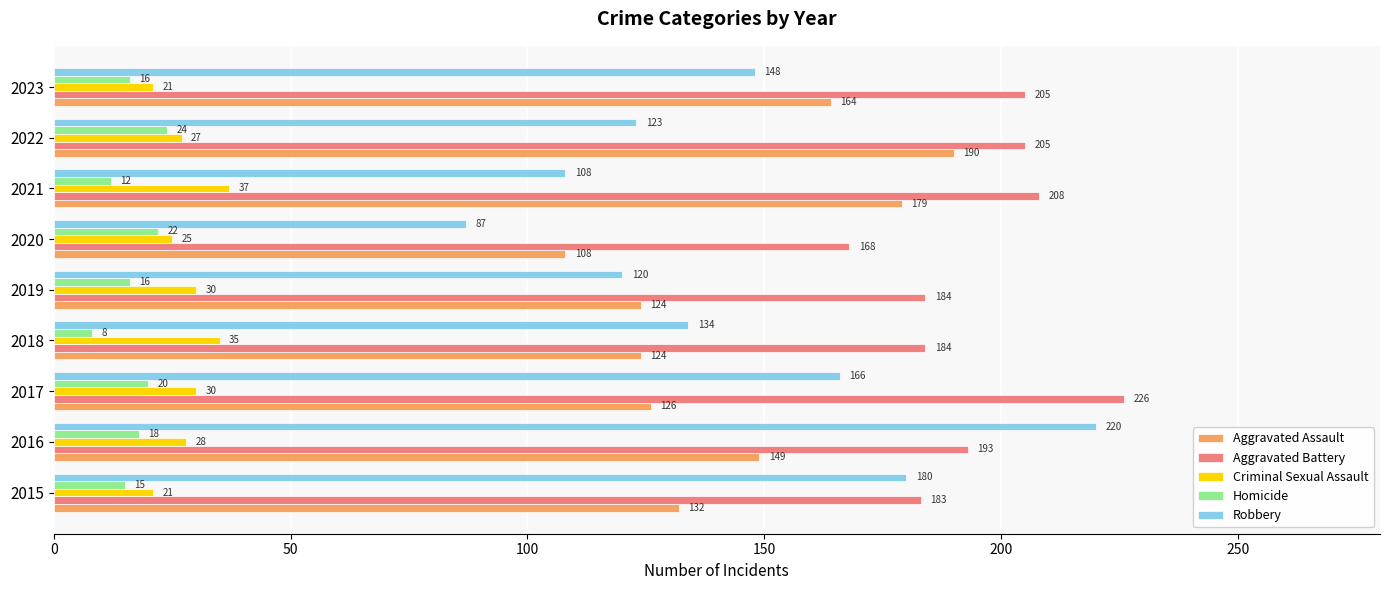

What are all the series names shown in the legend?

Aggravated Assault, Aggravated Battery, Criminal Sexual Assault, Homicide, Robbery